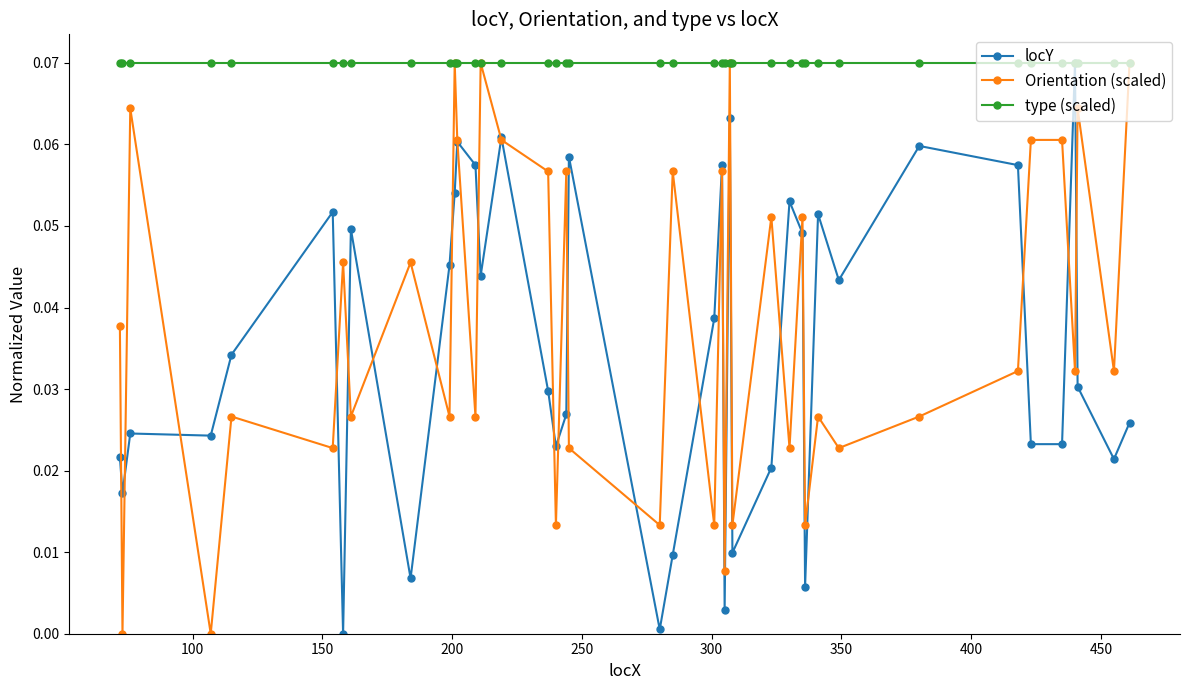

Which series has the largest total across all categories?

type (scaled)